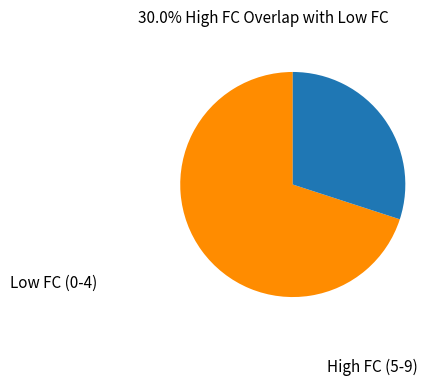

Approximately how many times larger is the value at Low FC (0-4) compared to High FC (5-9)?

2.3